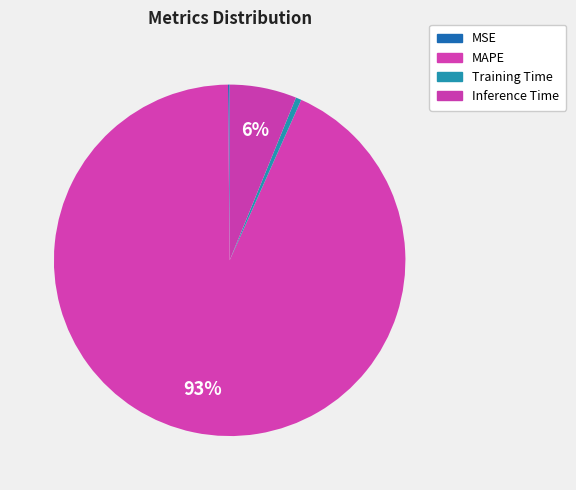

Is Inference Time the majority of the pie?

No